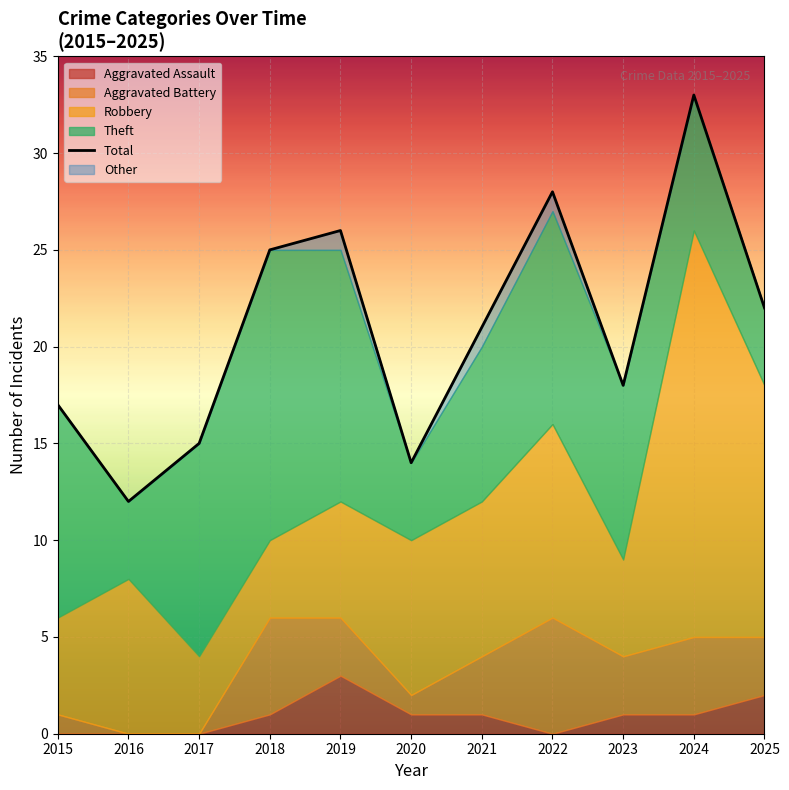

Rank the categories by value from lowest to highest.

2016, 2020, 2017, 2015, 2023, 2021, 2025, 2018, 2019, 2022, 2024